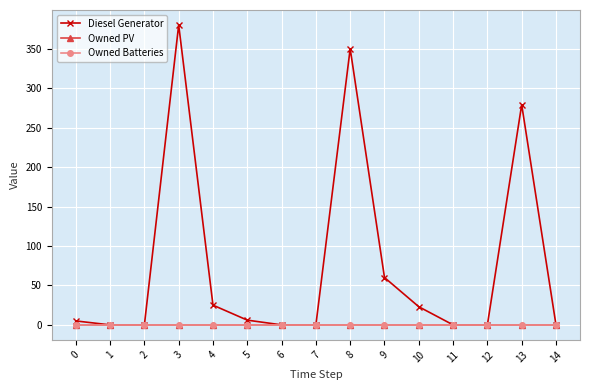

Reading left to right, transcribe all the data shown in this chart.

Diesel Generator: 5	0	0	380	25	6	0	0	350	60	23	0	0	279	0
Owned PV: 0	0	0	0	0	0	0	0	0	0	0	0	0	0	0
Owned Batteries: 0	0	0	0	0	0	0	0	0	0	0	0	0	0	0